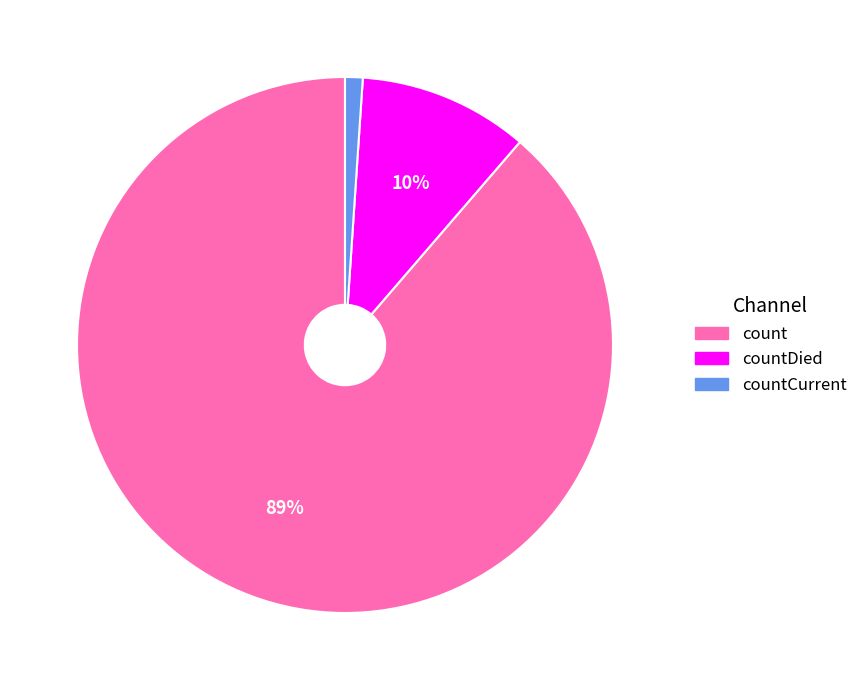

Is count the majority of the pie?

Yes